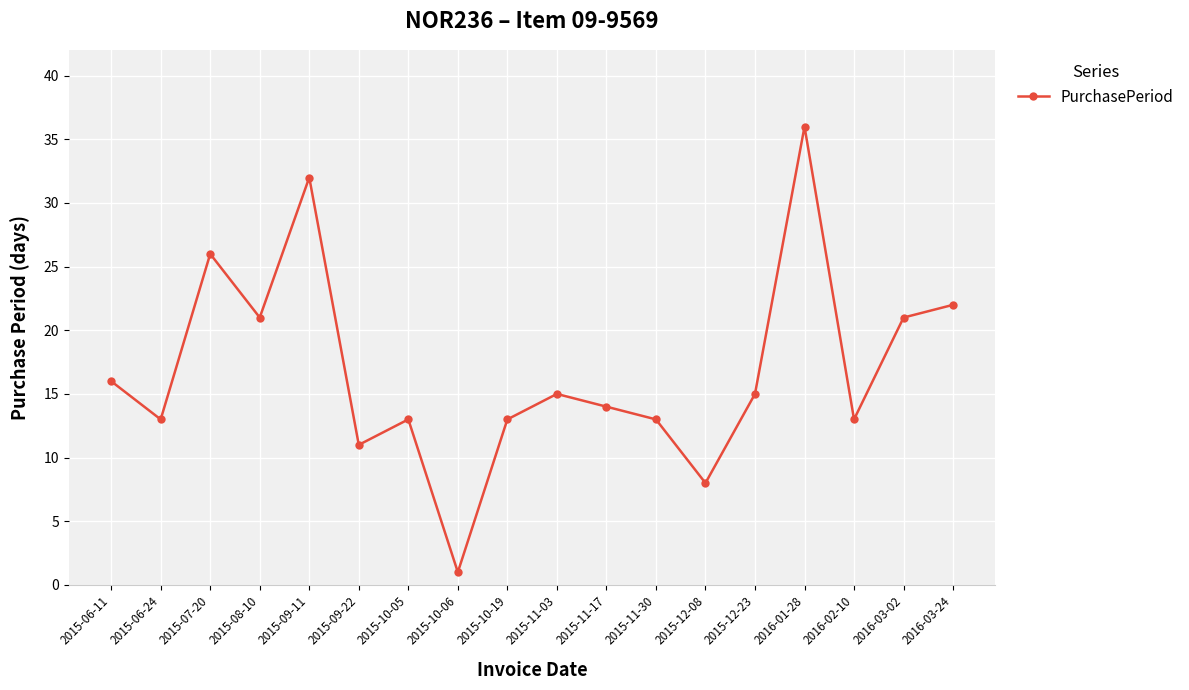

Between 2015-10-06 and 2016-03-02, which is larger?

2016-03-02